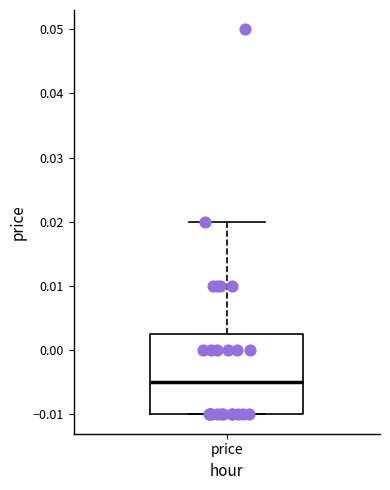

Where does the median line of the box for price sit on the y-axis? The values are not printed on the chart, so give them approximately, as read against the axis.

-0.005